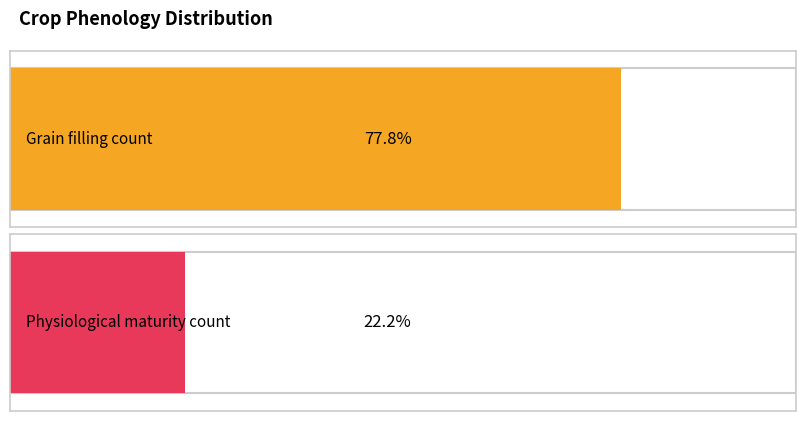

Which category has the lowest value in the Maximum utilization series?

Physiological maturity